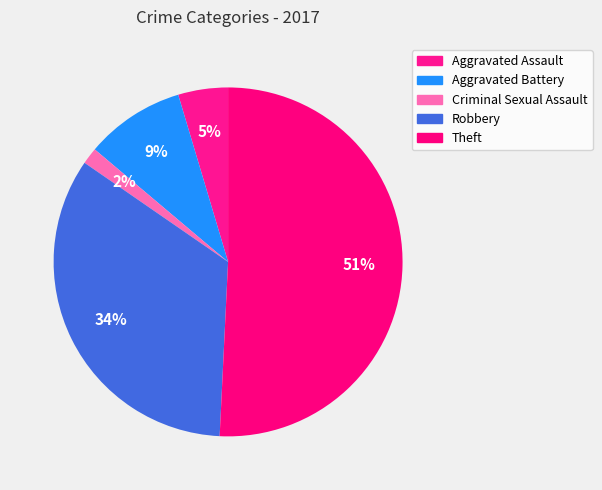

How many segments does this pie chart have?

5